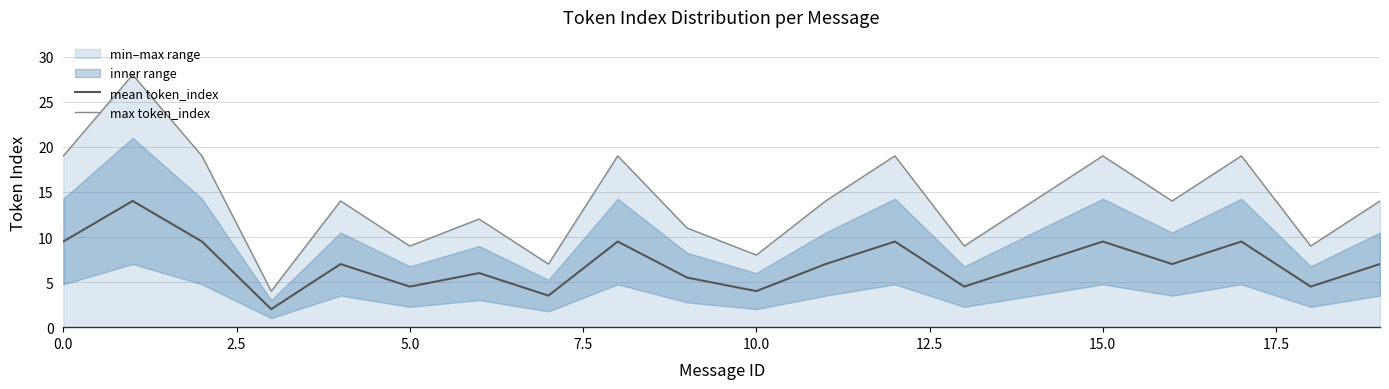

Reading left to right, transcribe all the data shown in this chart.

mean token_index: 9.5	14.0	9.5	2.0	7.0	4.5	6.0	3.5	9.5	5.5	4.0	7.0	9.5	4.5	7.0	9.5	7.0	9.5	4.5	7.0
max token_index: 19.0	28.0	19.0	4.0	14.0	9.0	12.0	7.0	19.0	11.0	8.0	14.0	19.0	9.0	14.0	19.0	14.0	19.0	9.0	14.0